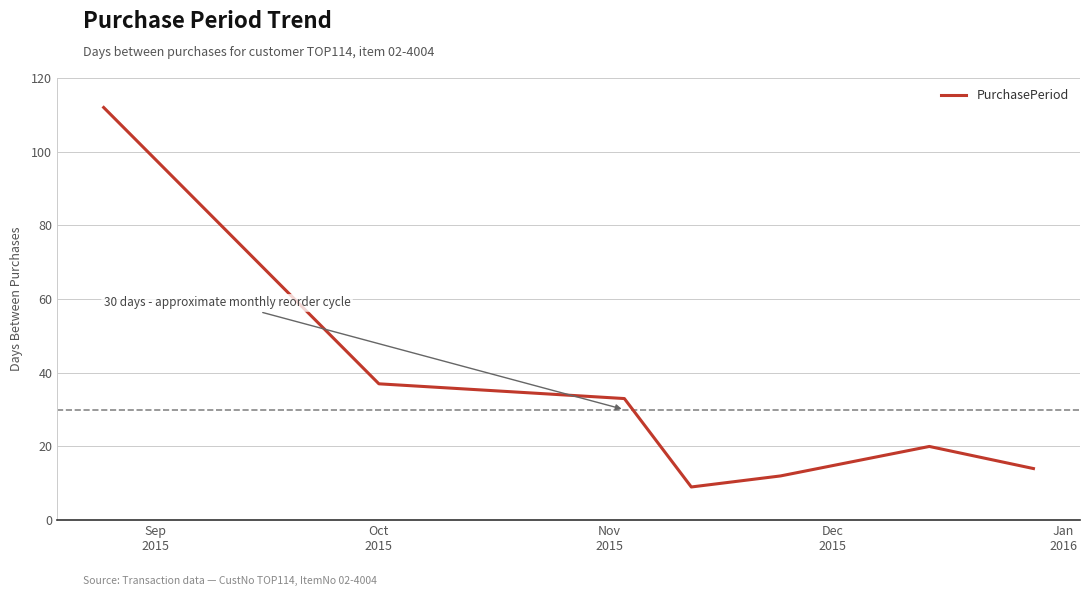

What is the minimum value shown in the chart?

9